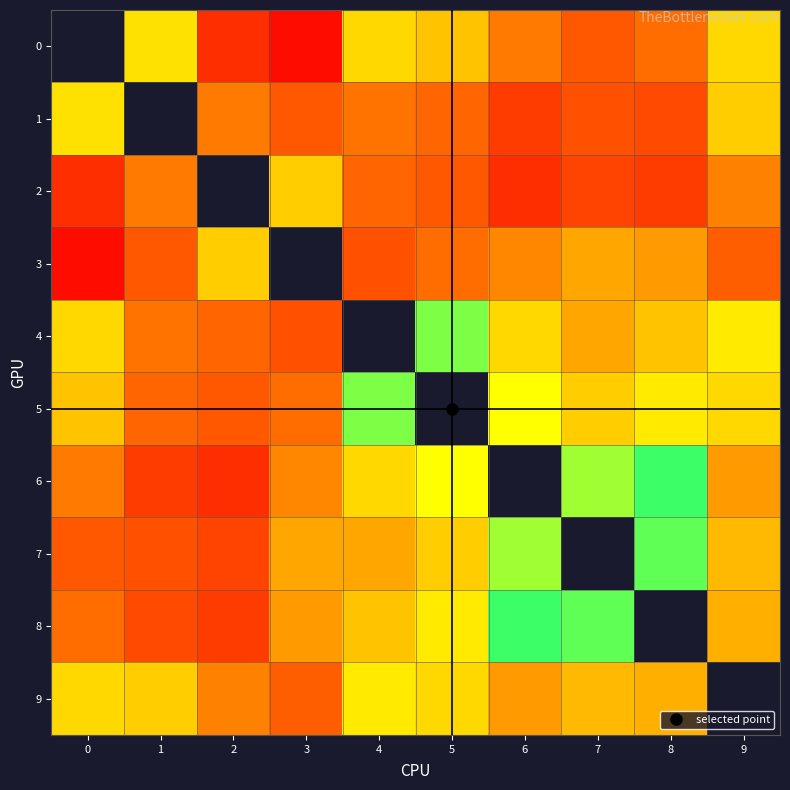

Count the number of categories in the chart.

10